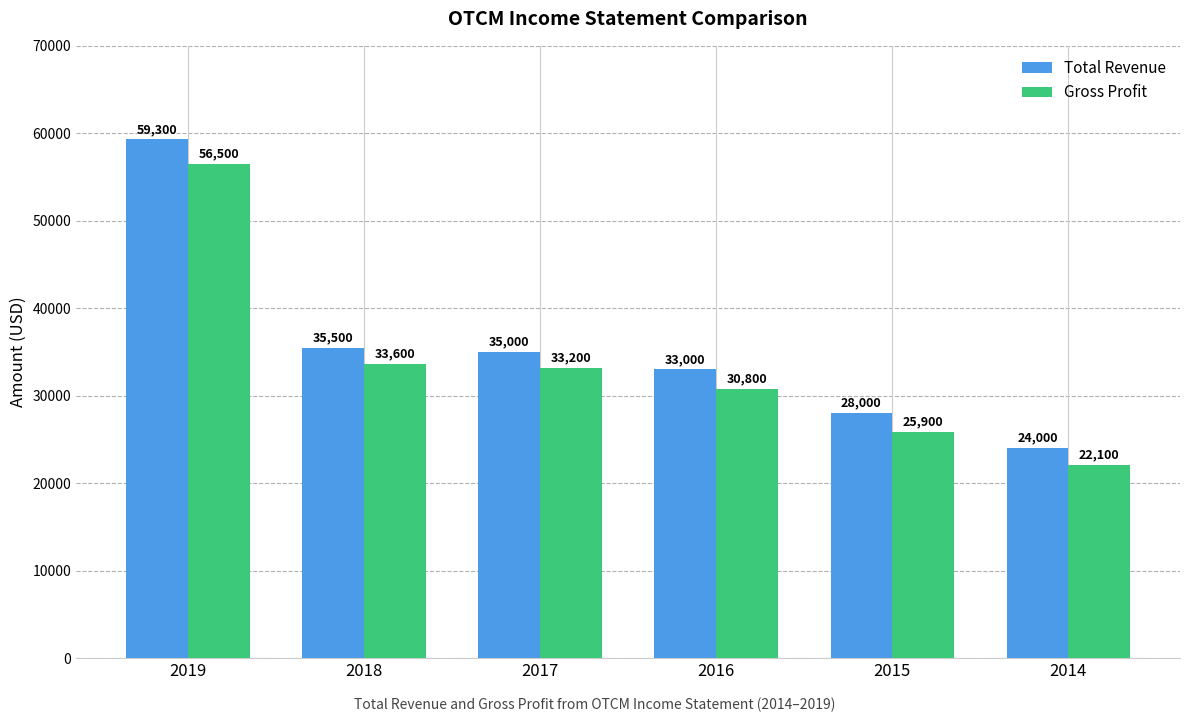

How many groups of bars are there?

6